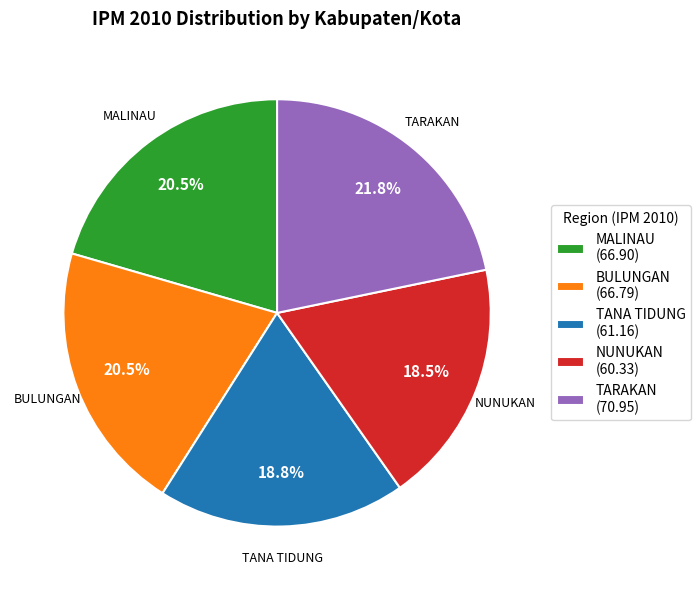

What is the largest slice in the pie chart?

TARAKAN